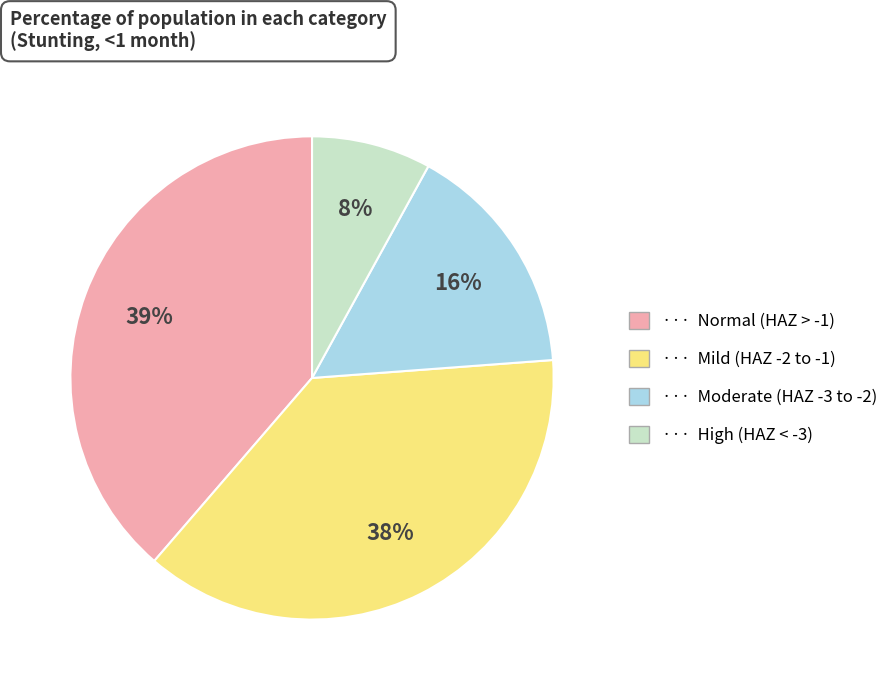

To the nearest percent, what percentage of the pie is ··· Normal (HAZ > -1)?

39%